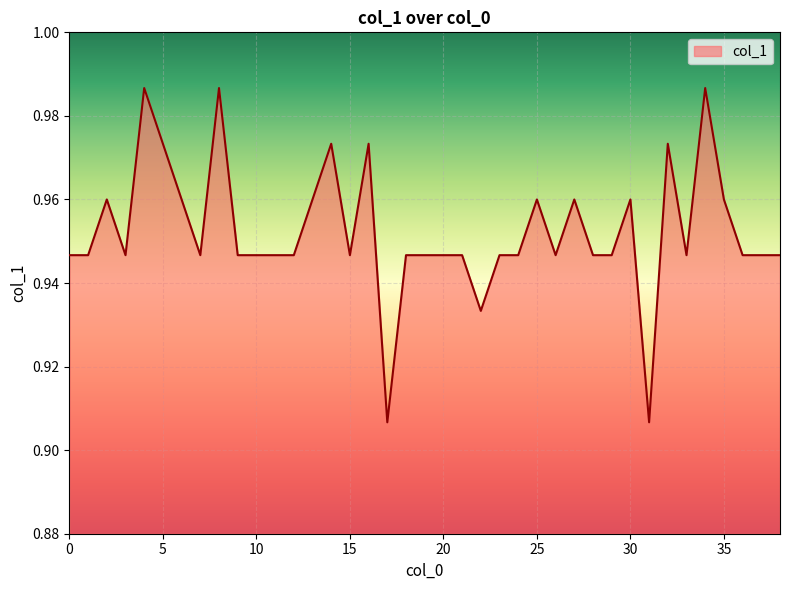

Is this an area chart (filled region under the line)?

Yes